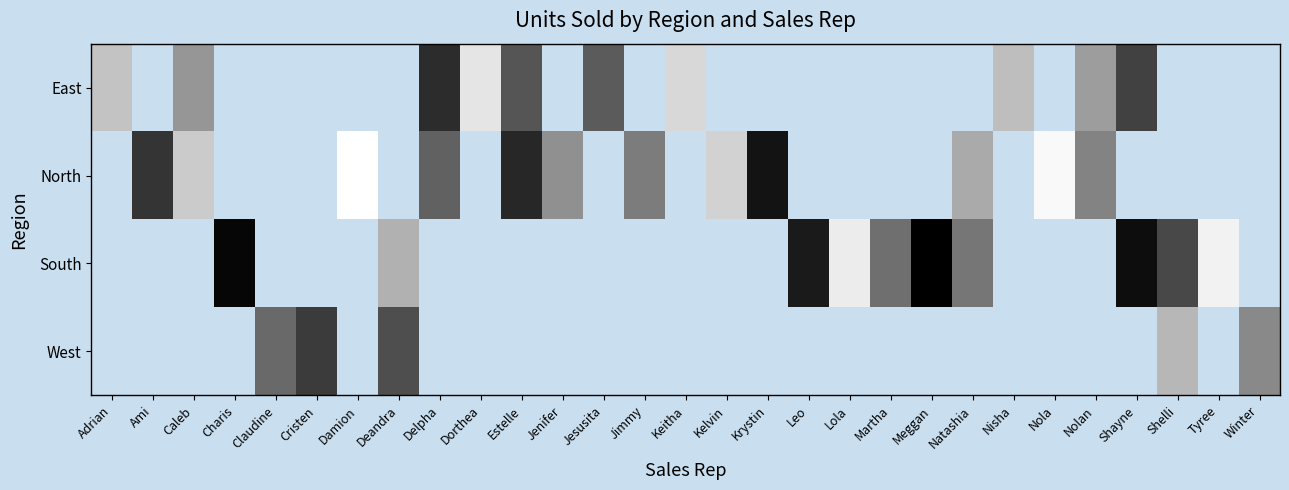

Read the North value at Kelvin.

32.0